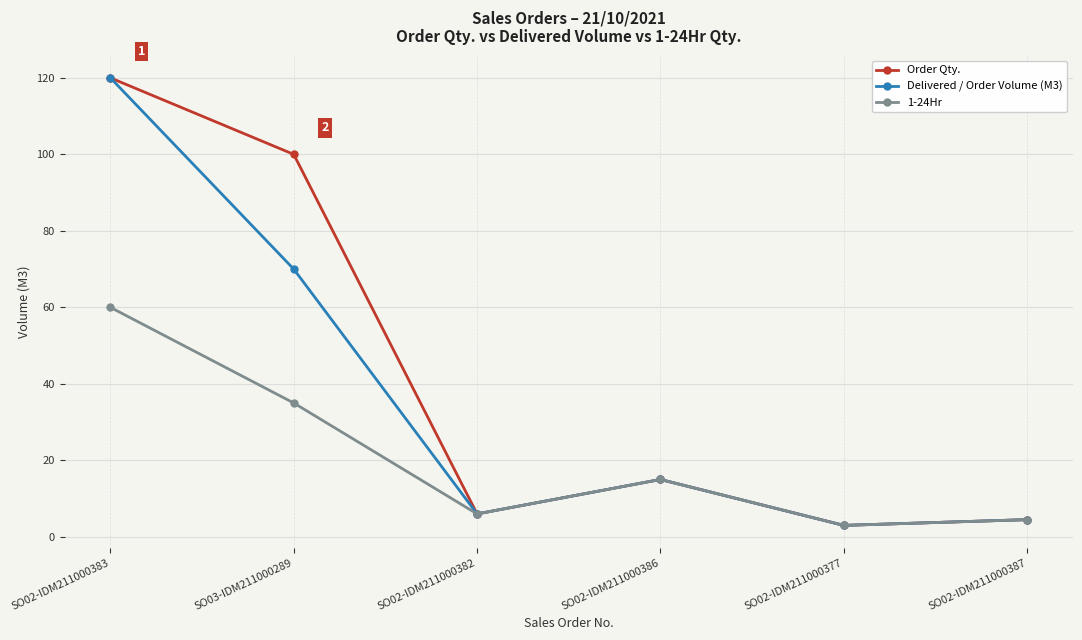

Reading left to right, transcribe all the data shown in this chart.

Order Qty.: 120.0	100.0	6.0	15.0	3.0	4.5
Delivered / Order Volume (M3): 120.0	70.0	6.0	15.0	3.0	4.5
1-24Hr: 60.0	35.0	6.0	15.0	3.0	4.5